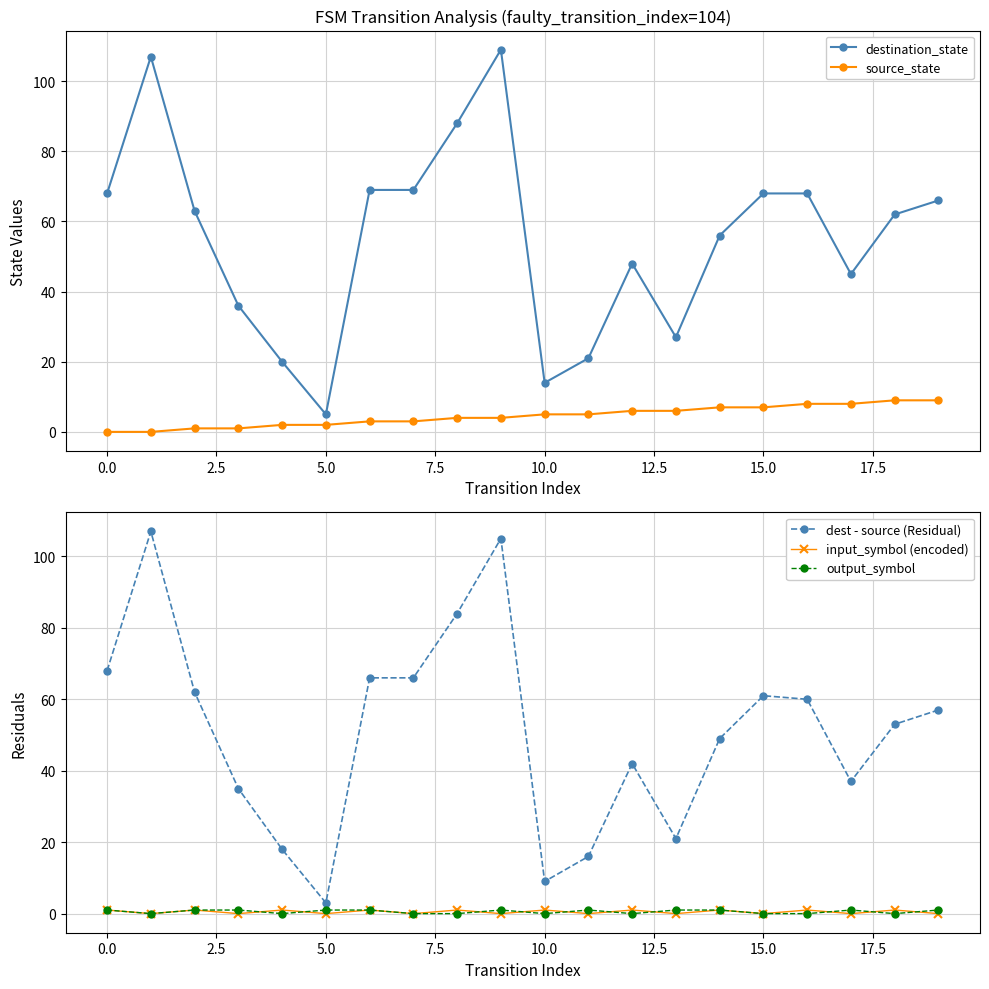

True or false: source_state has more than 0 interior local peaks.

False